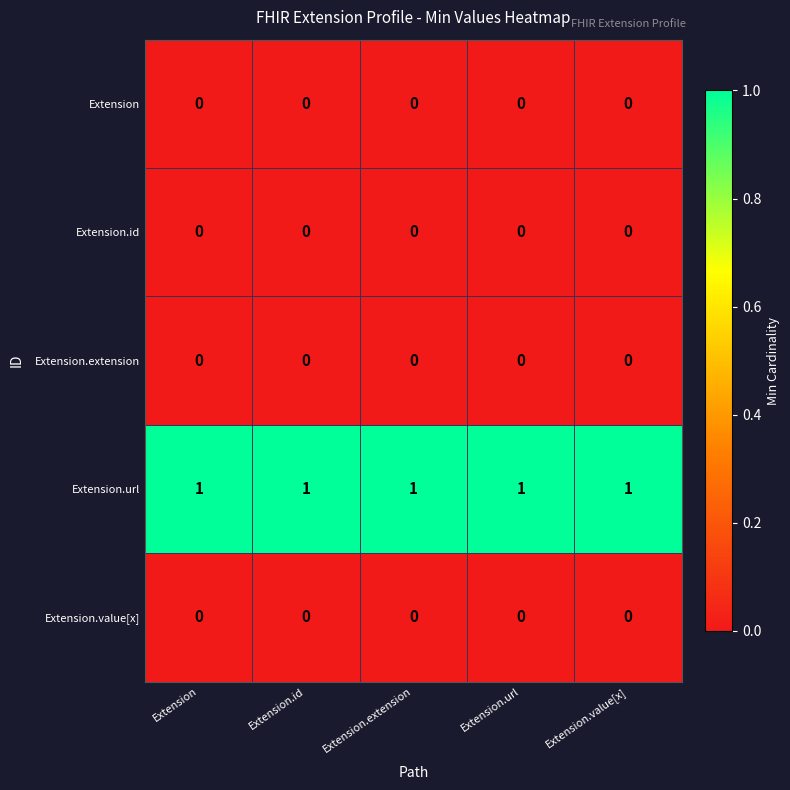

At how many categories does at least one series exceed 0?

5